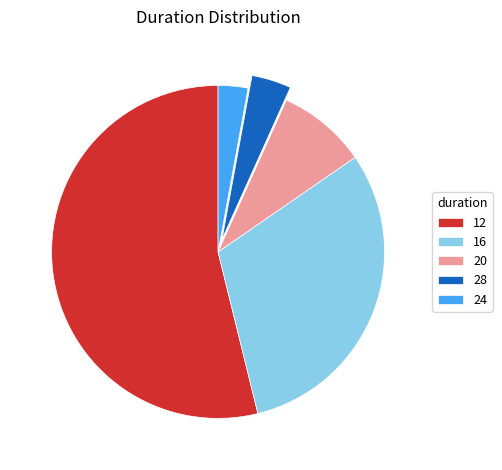

Is it true that 16 is 31% of the pie?

True